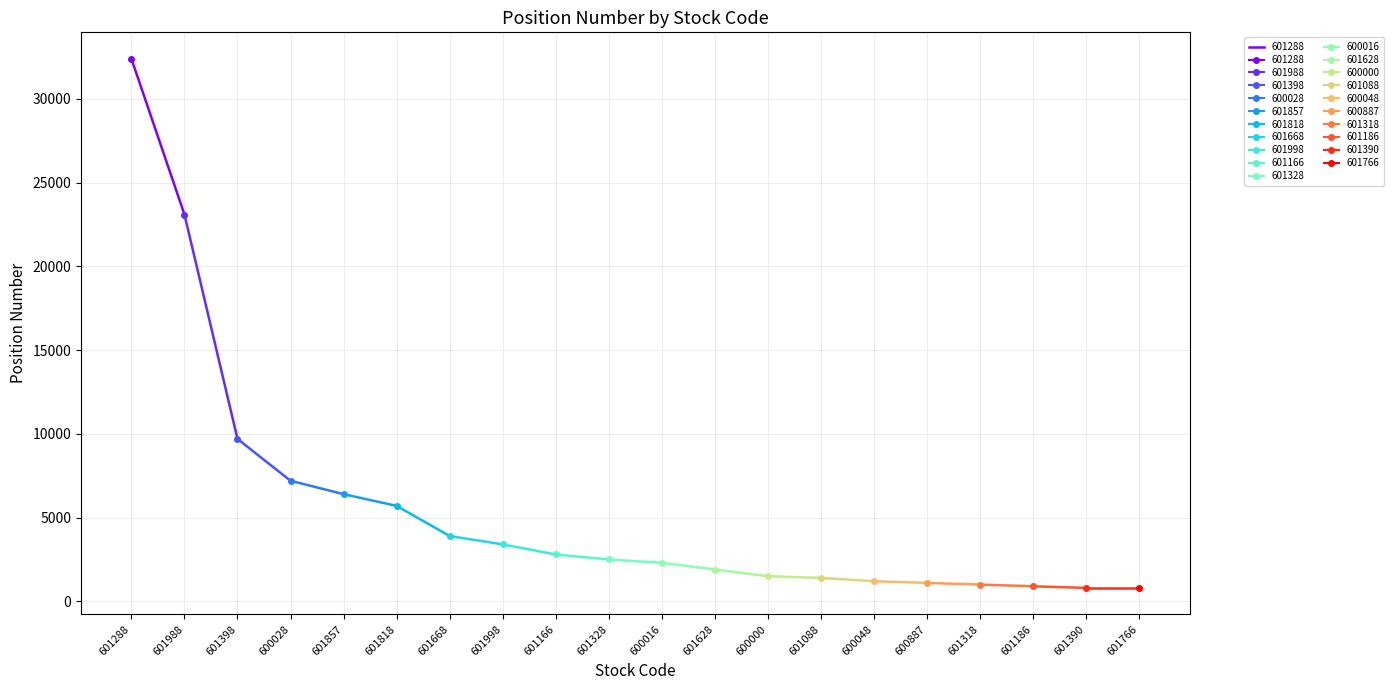

True or false: the data has more than 2 interior local peaks.

False